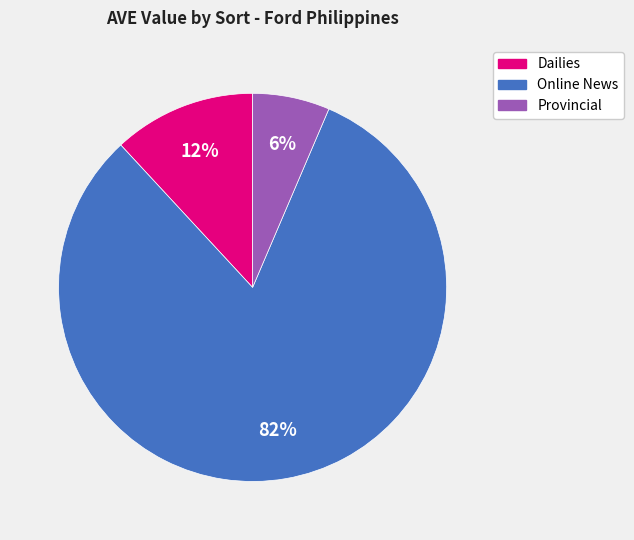

Is it true that Dailies is 1% of the pie?

False